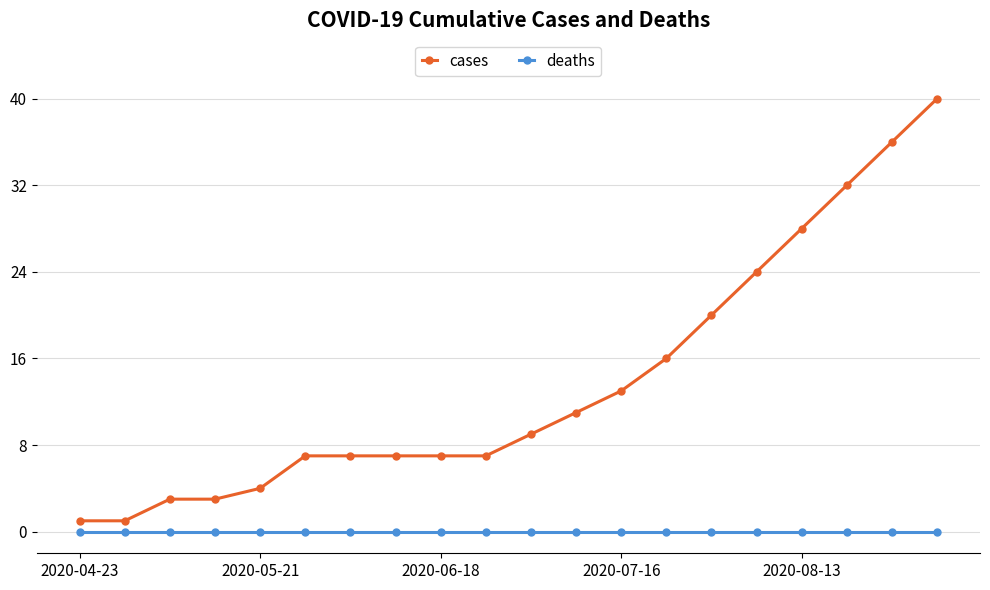

Which series has the largest range (max minus min)?

cases